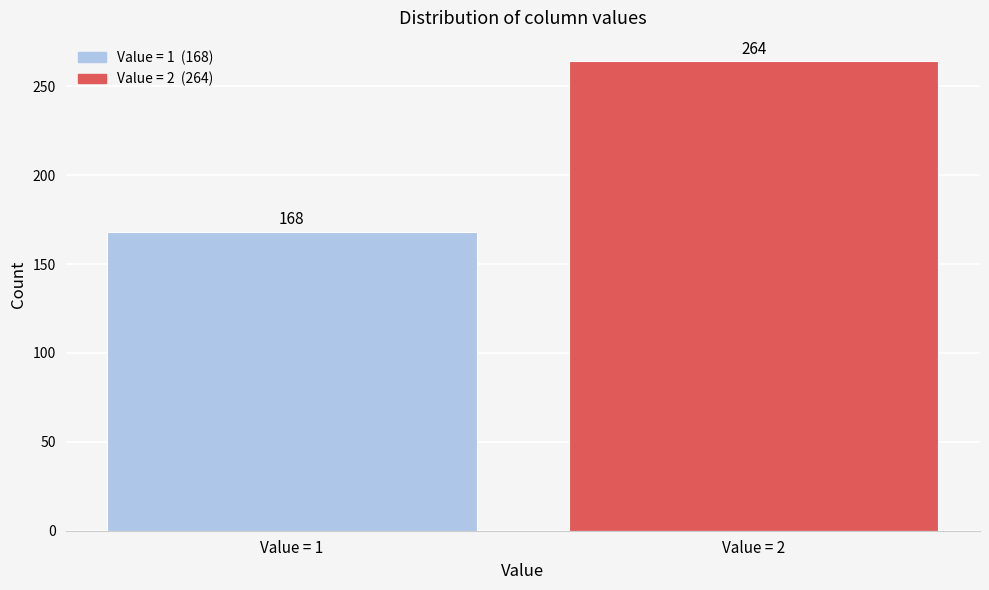

Reading left to right, what are all the values shown in this chart?

Value = 1=168	Value = 2=264